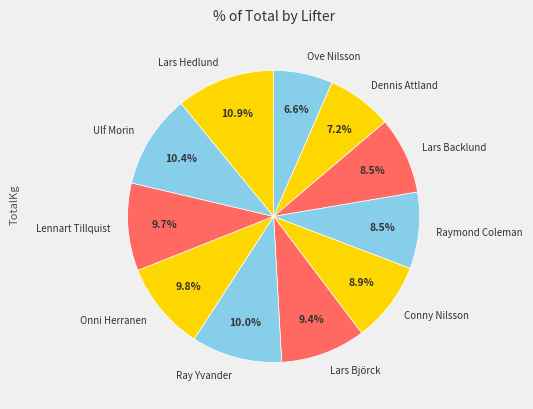

To the nearest percent, what portion does Ove Nilsson represent?

7%